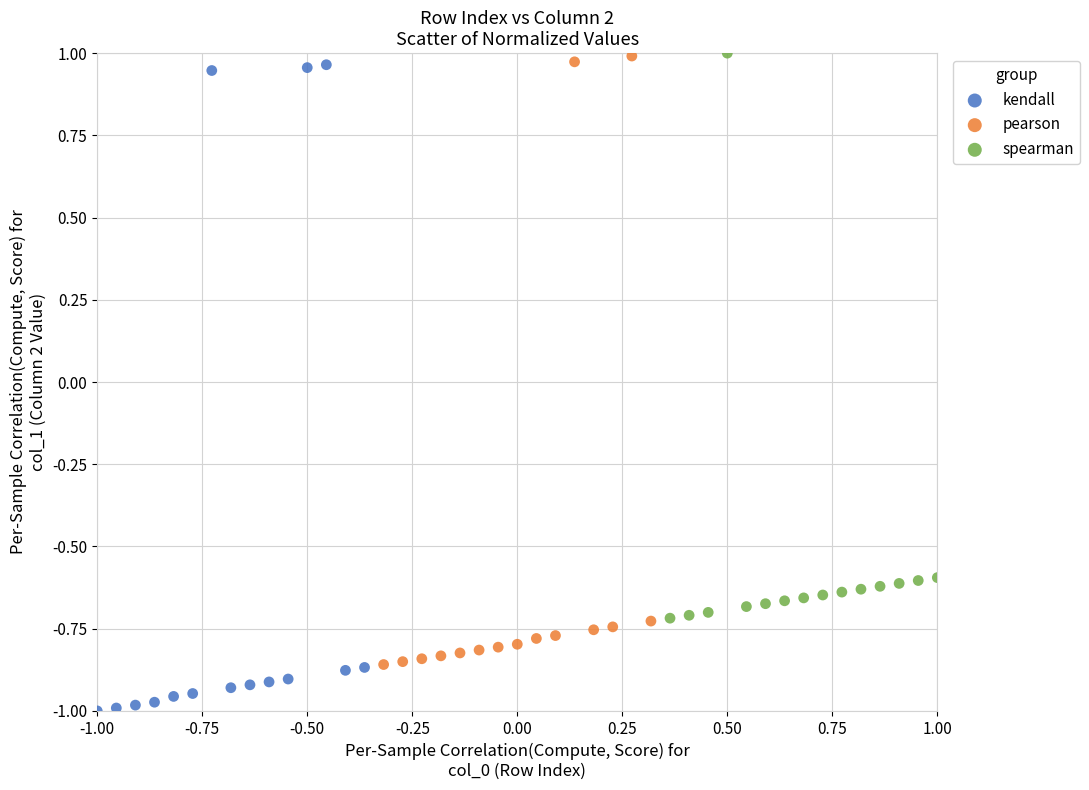

Which series has the largest Y range (max minus min)?

kendall